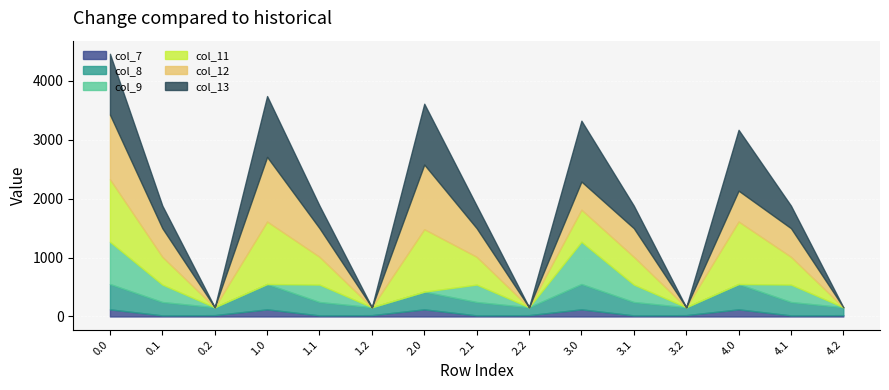

Reading right to left, what are all the values shown in this chart?

col_7: 4.2=22.3	4.1=17.7	4.0=120.6	3.2=22.3	3.1=17.7	3.0=120.6	2.2=22.3	2.1=17.7	2.0=120.6	1.2=22.3	1.1=17.7	1.0=120.6	0.2=22.3	0.1=17.7	0.0=120.6
col_8: 4.2=134.2	4.1=227.5	4.0=430.3	3.2=134.2	3.1=227.5	3.0=430.3	2.2=134.2	2.1=227.5	2.0=300.1	1.2=134.2	1.1=227.5	1.0=430.3	0.2=134.2	0.1=227.5	0.0=430.3
col_9: 4.2=0.0	4.1=295.9	4.0=0.0	3.2=0.0	3.1=295.9	3.0=716.9	2.2=0.0	2.1=295.9	2.0=0.0	1.2=0.0	1.1=295.9	1.0=0.0	0.2=0.0	0.1=295.9	0.0=716.9
col_11: 4.2=0.0	4.1=471.7	4.0=1060.3	3.2=0.0	3.1=471.7	3.0=544.3	2.2=0.0	2.1=471.7	2.0=1060.3	1.2=0.0	1.1=471.7	1.0=1060.3	0.2=0.0	0.1=471.7	0.0=1060.3
col_12: 4.2=0.0	4.1=485.4	4.0=523.5	3.2=0.0	3.1=485.4	3.0=477.2	2.2=0.0	2.1=485.4	2.0=1096.7	1.2=0.0	1.1=485.4	1.0=1096.7	0.2=0.0	0.1=485.4	0.0=1096.7
col_13: 4.2=0.0	4.1=382.7	4.0=1032.9	3.2=0.0	3.1=382.7	3.0=1032.9	2.2=0.0	2.1=382.7	2.0=1032.9	1.2=0.0	1.1=382.7	1.0=1032.9	0.2=0.0	0.1=382.7	0.0=1032.9